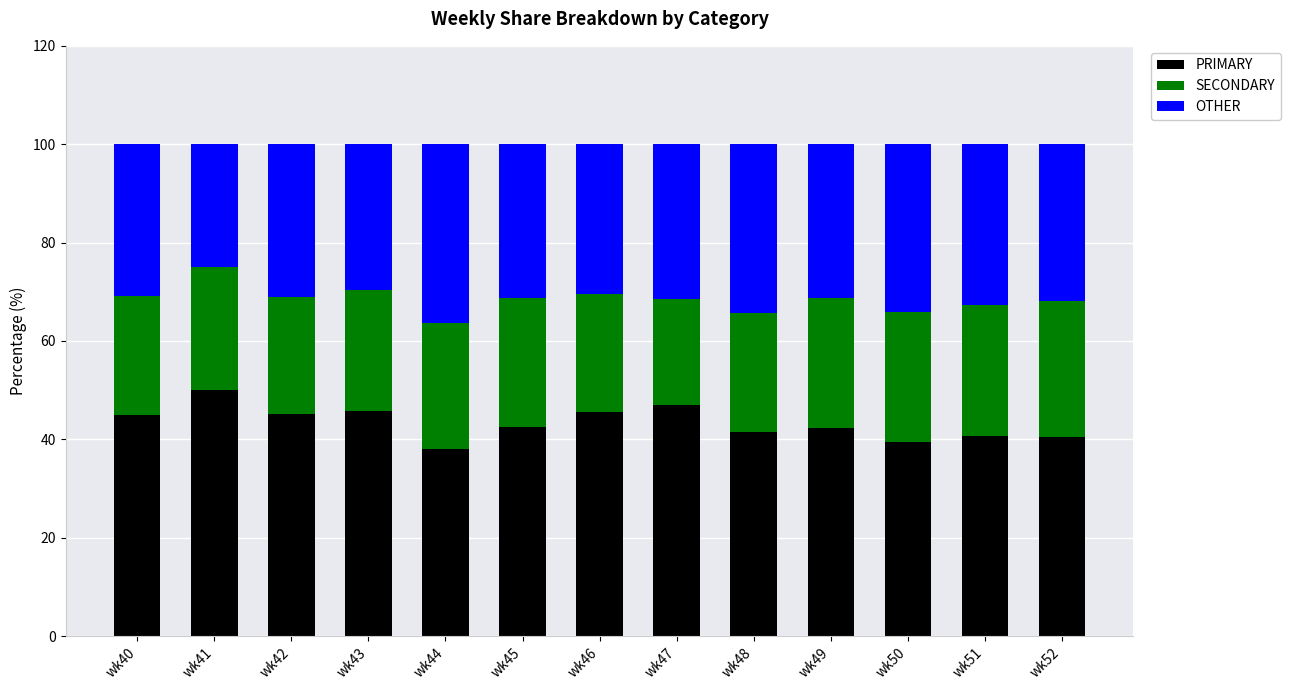

Which category has the highest value in the PRIMARY series?

wk41